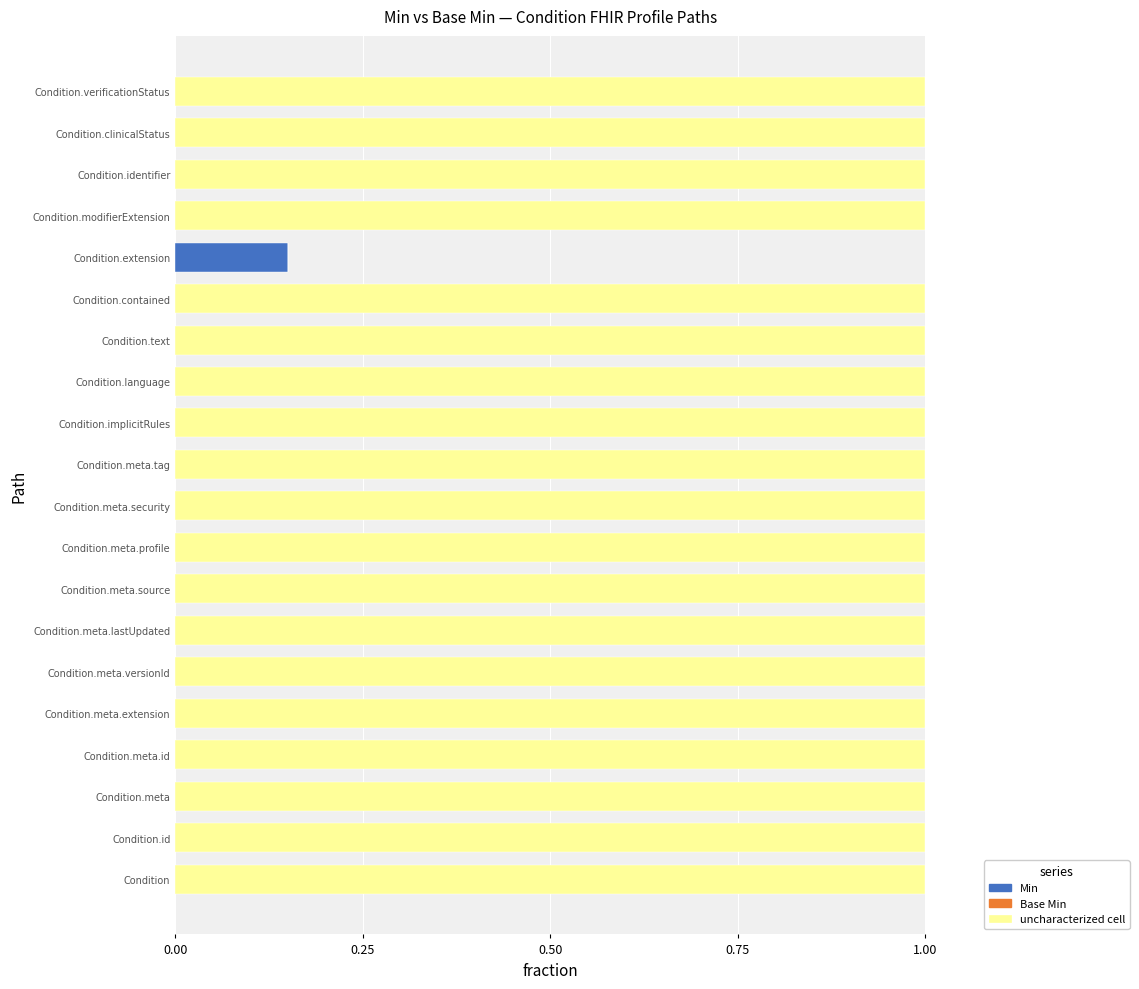

What is the total value across all series at Condition.meta.security?

1.0